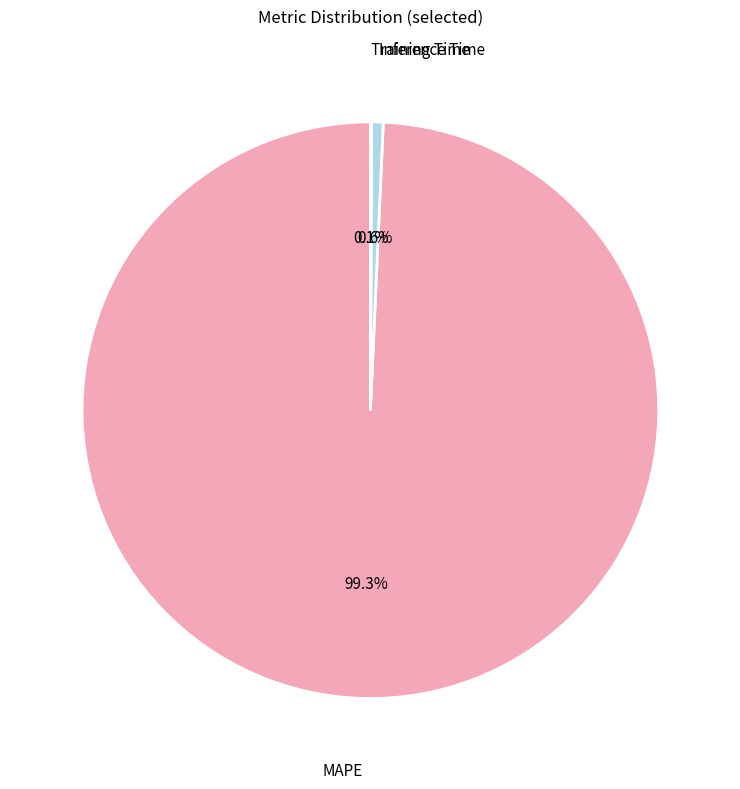

Is there a majority slice in this chart?

Yes